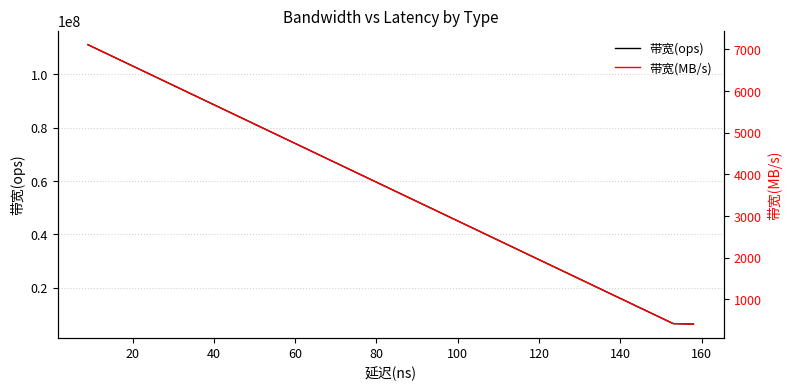

Which series has the largest total across all categories?

带宽(ops)